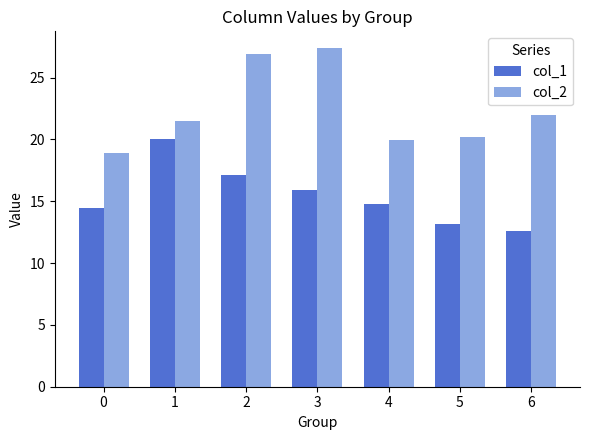

At how many categories does at least one series exceed 18?

7